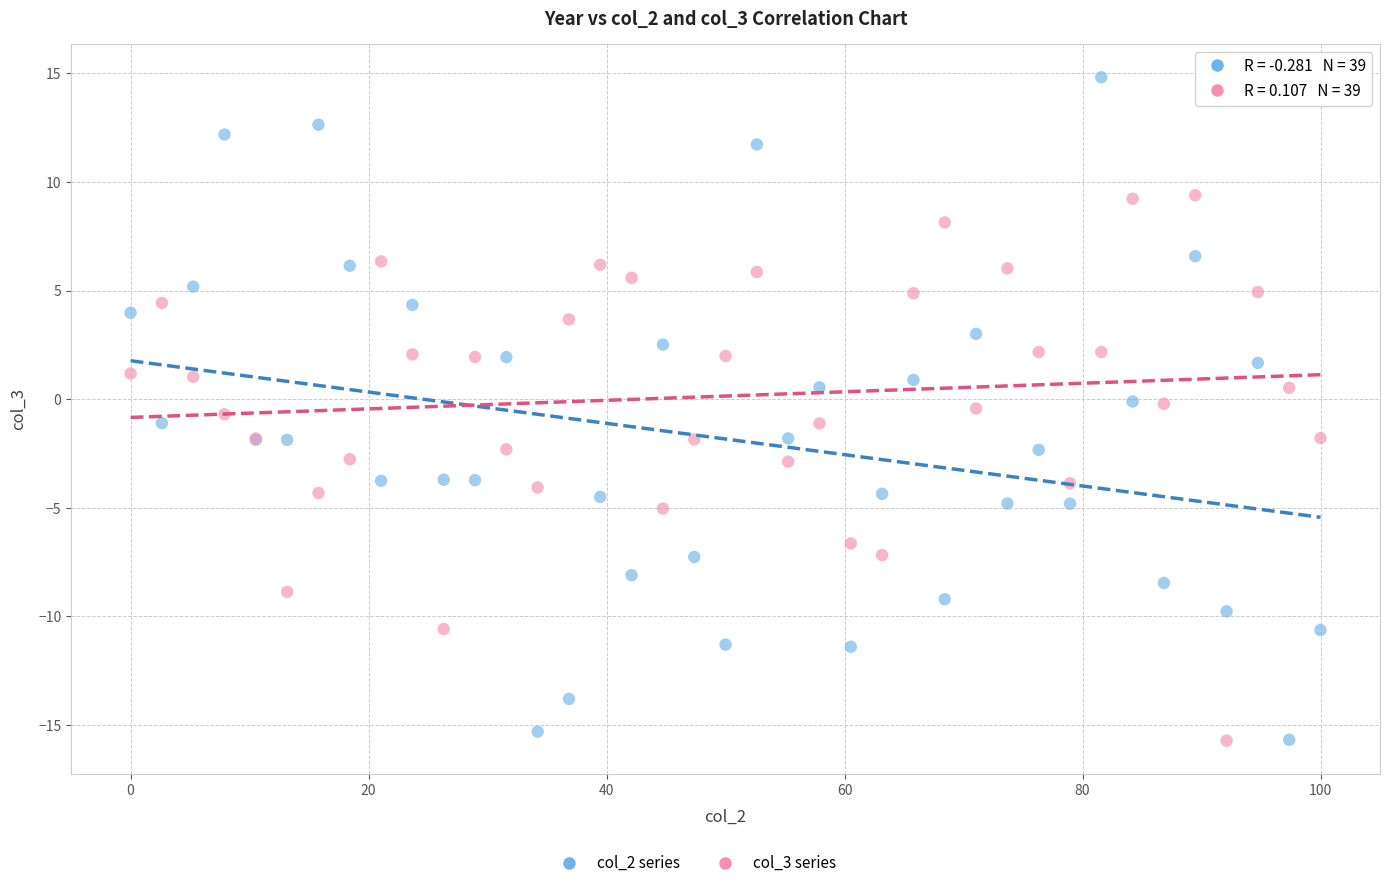

Which series has the largest Y range (max minus min)?

col_2 series